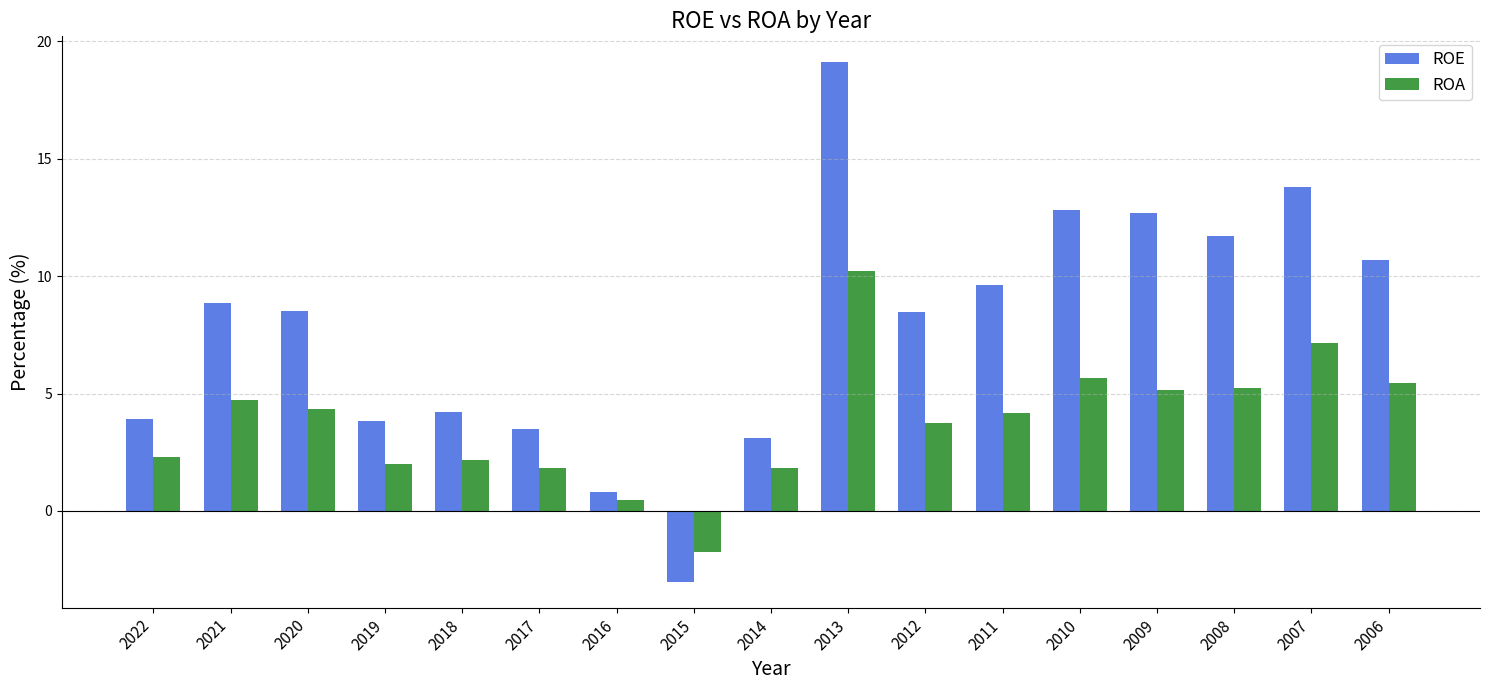

What is the difference between the maximum and minimum values in the ROA series?

11.9